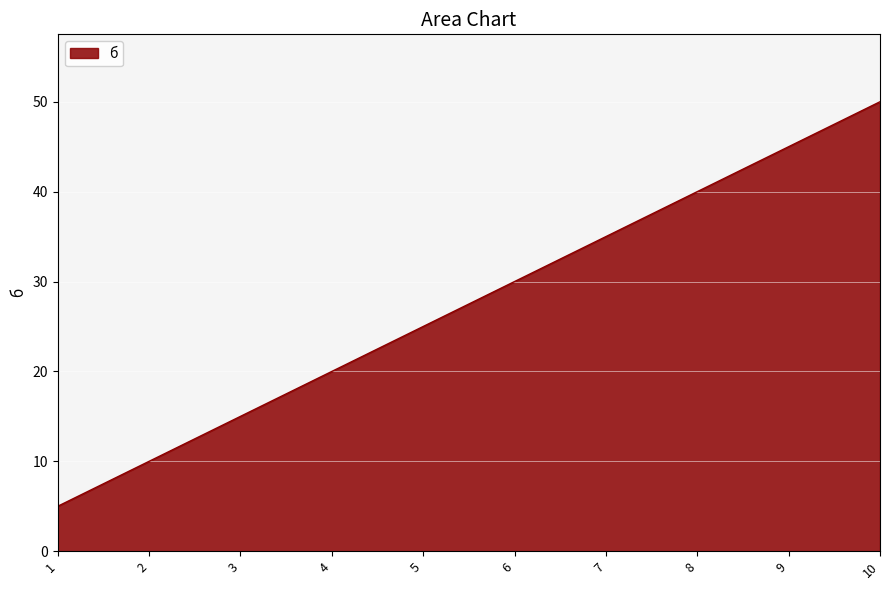

Which label corresponds to the largest value in the chart?

10